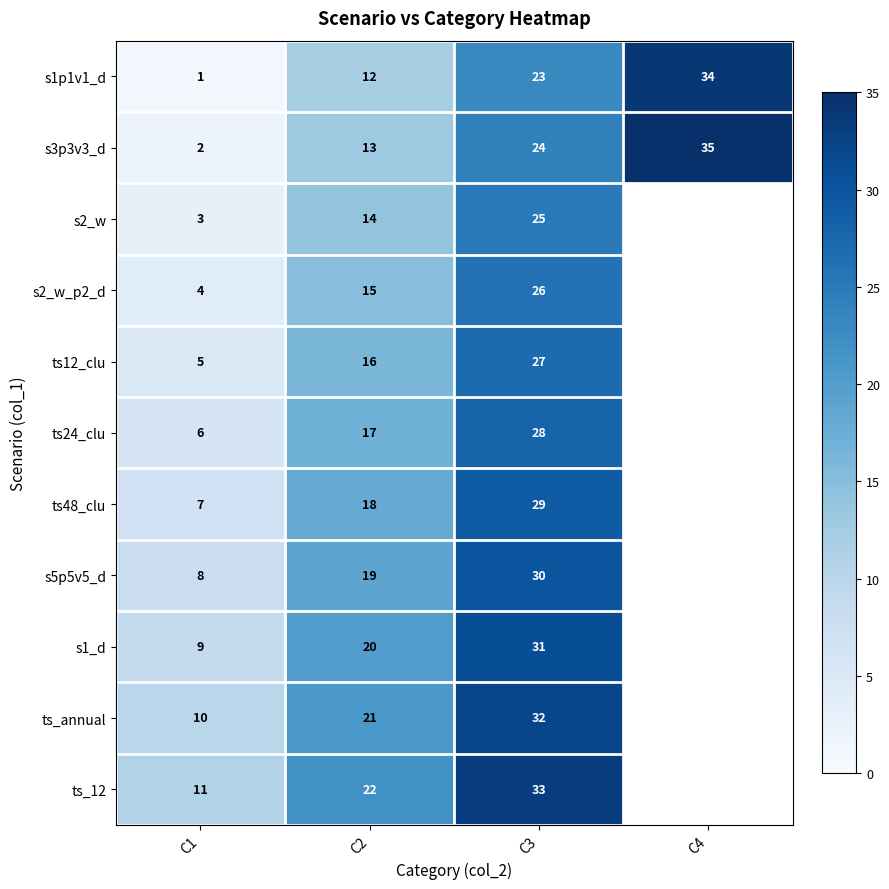

Is it true that s1_d equals 31 at C3?

True